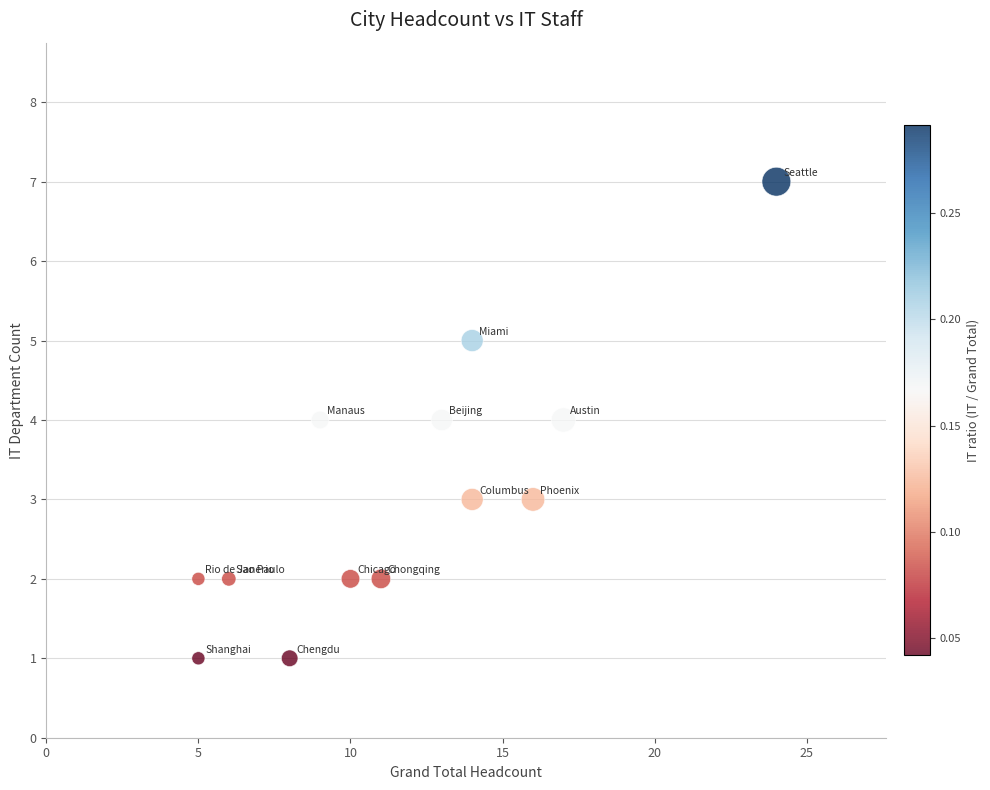

What is the range of X values (max minus min)?

19